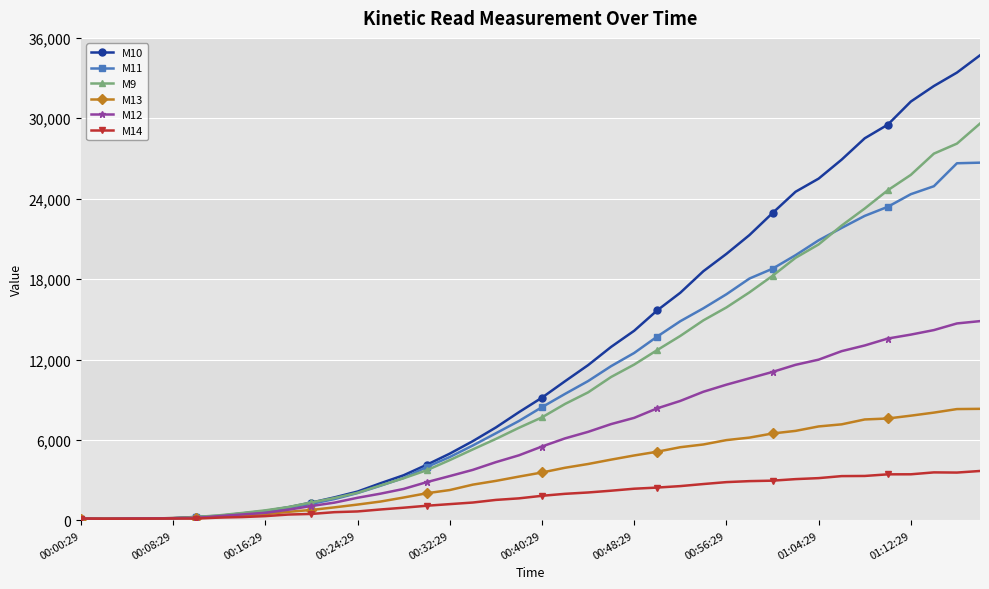

What is the maximum value shown in the chart?

34700